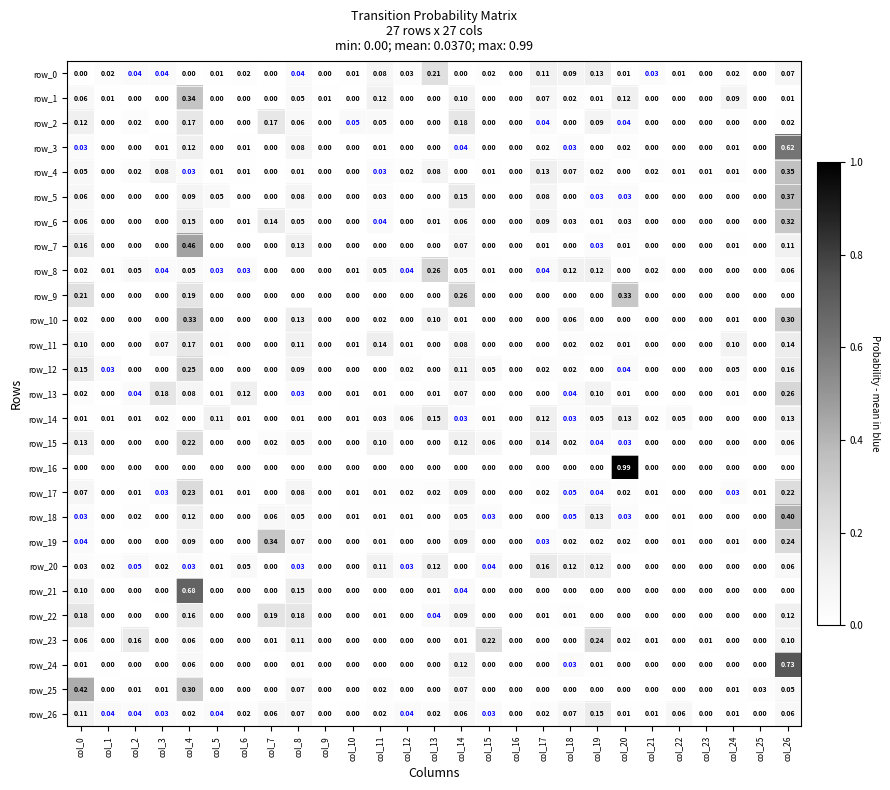

How many series are shown in this chart?

27